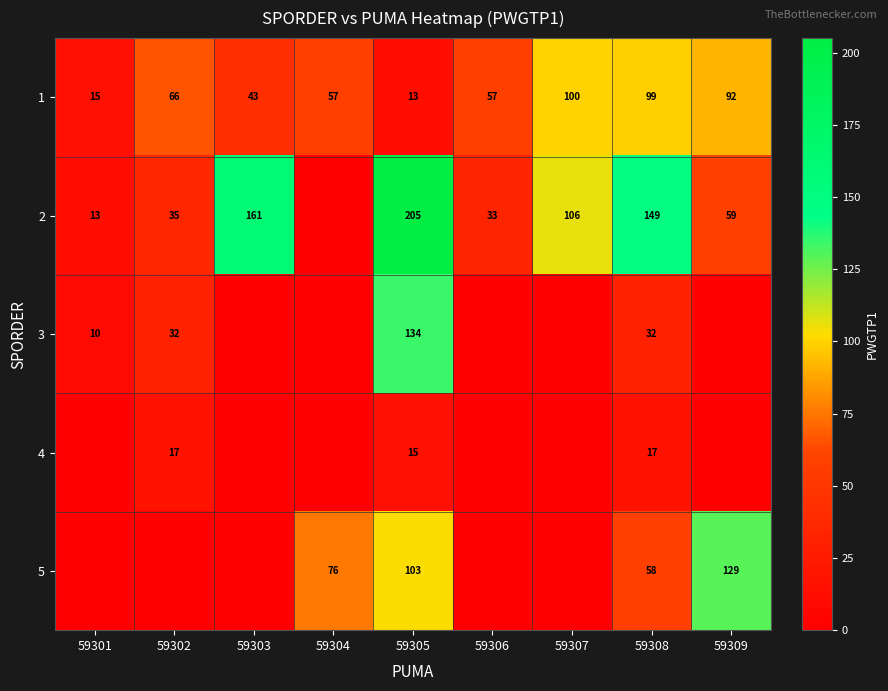

What is the difference between the second highest and minimum values in the 1 series?

86